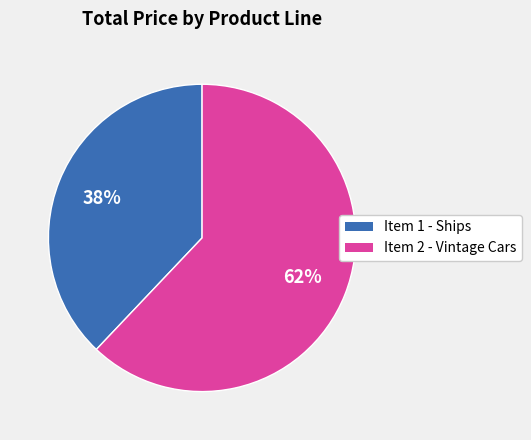

The Item 2 - Vintage Cars slice represents 48% of the pie. True or false?

False